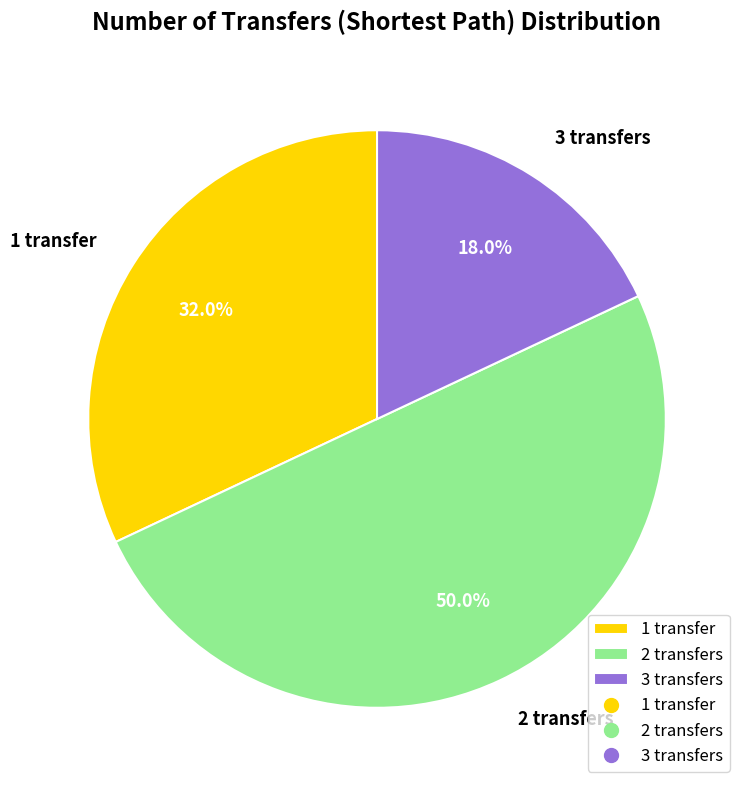

The 1 transfer slice represents 32% of the pie. True or false?

True